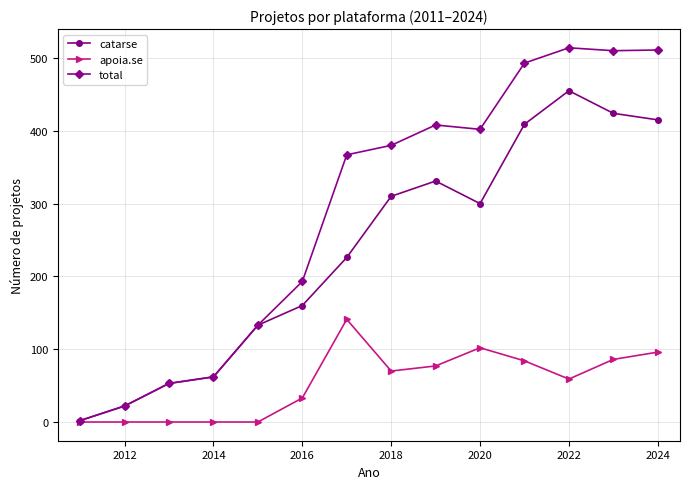

In total, how many points are lower than both neighbors (excluding endpoints)?

2